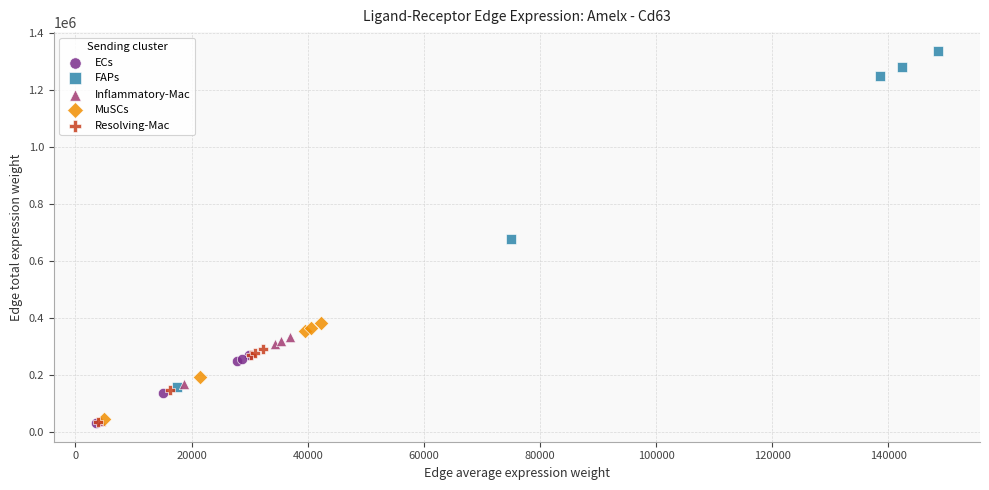

Which series has the widest spread of Y values?

FAPs